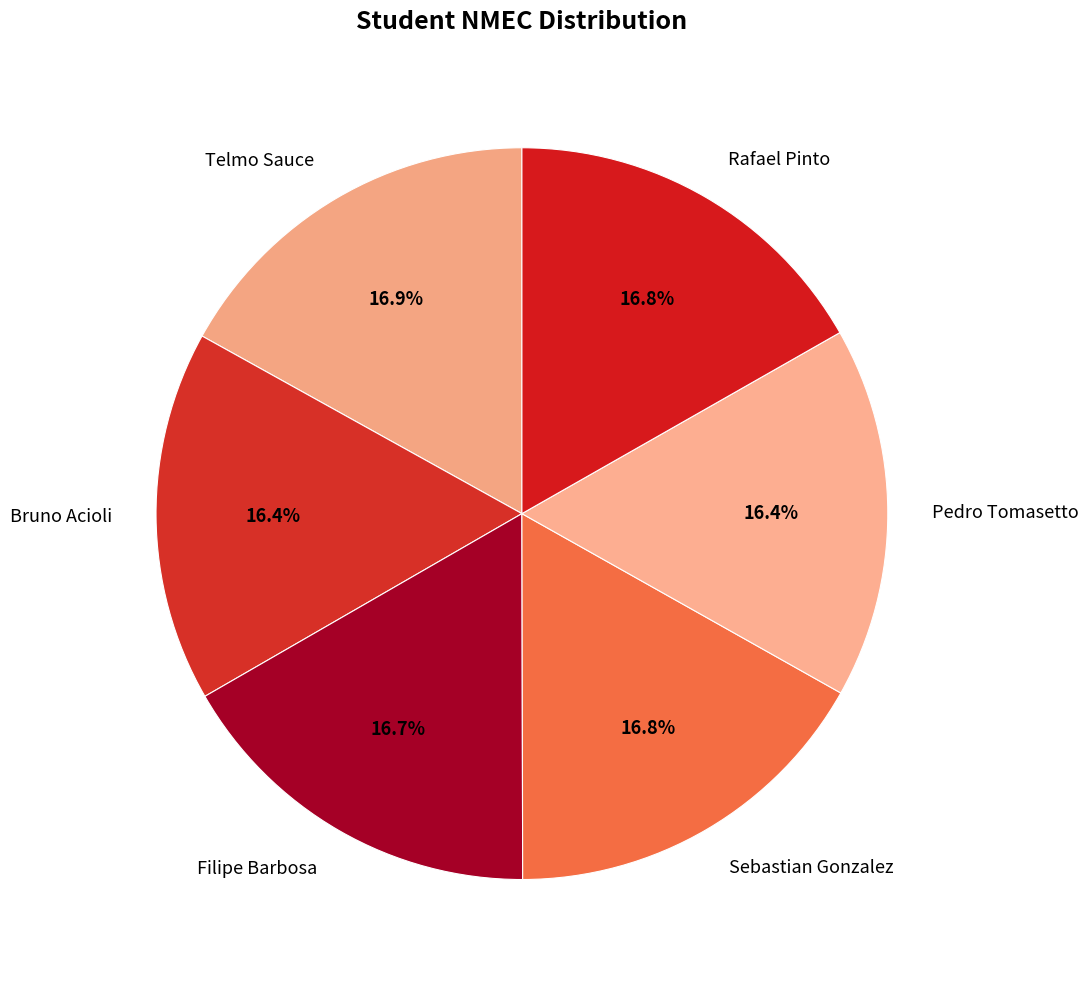

To the nearest percent, what is the combined percentage of Pedro Tomasetto and Sebastian Gonzalez?

33%